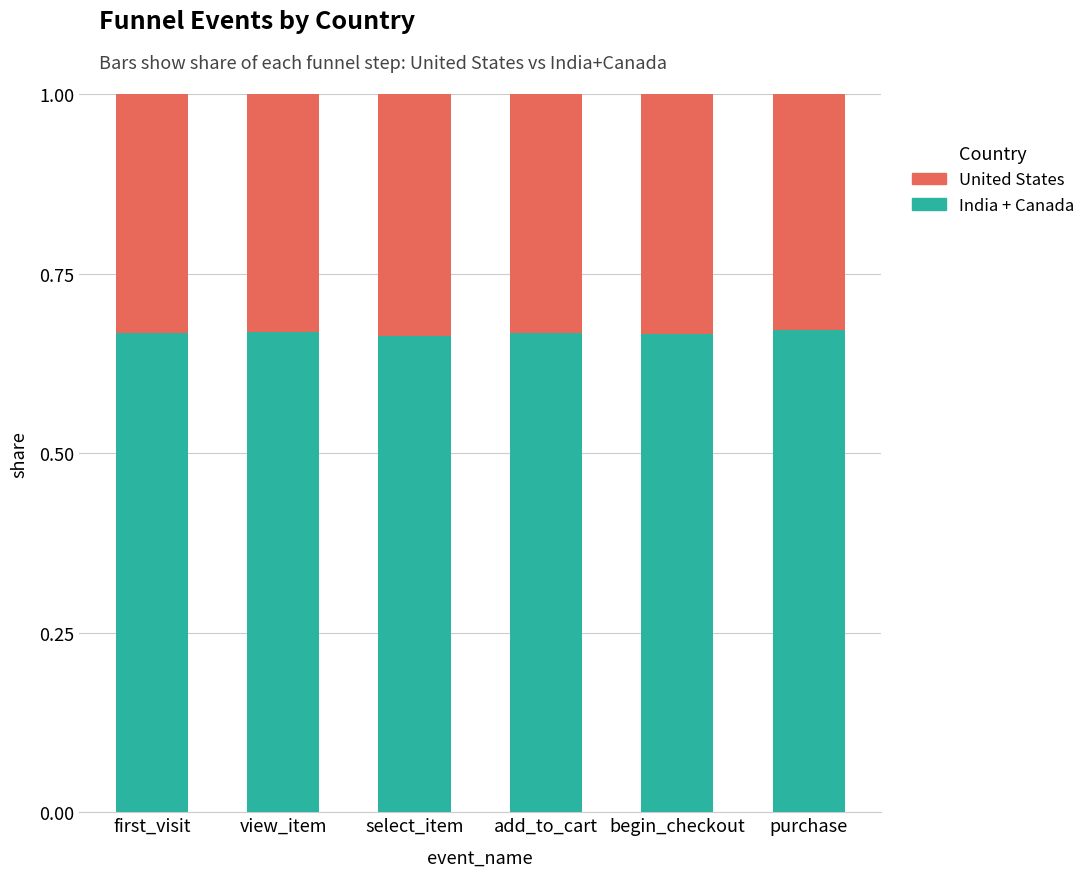

What is the sum of the India + Canada values at begin_checkout and purchase?

1.3